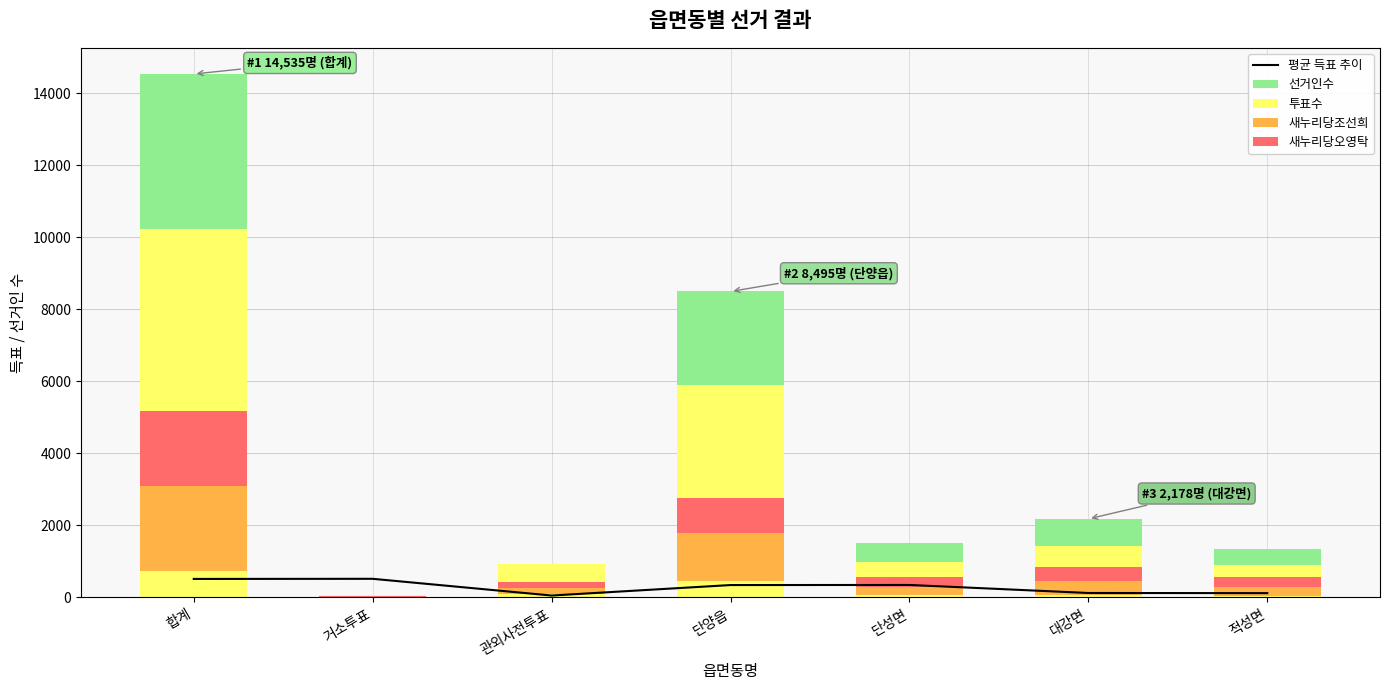

Which series has the largest range (max minus min)?

선거인수